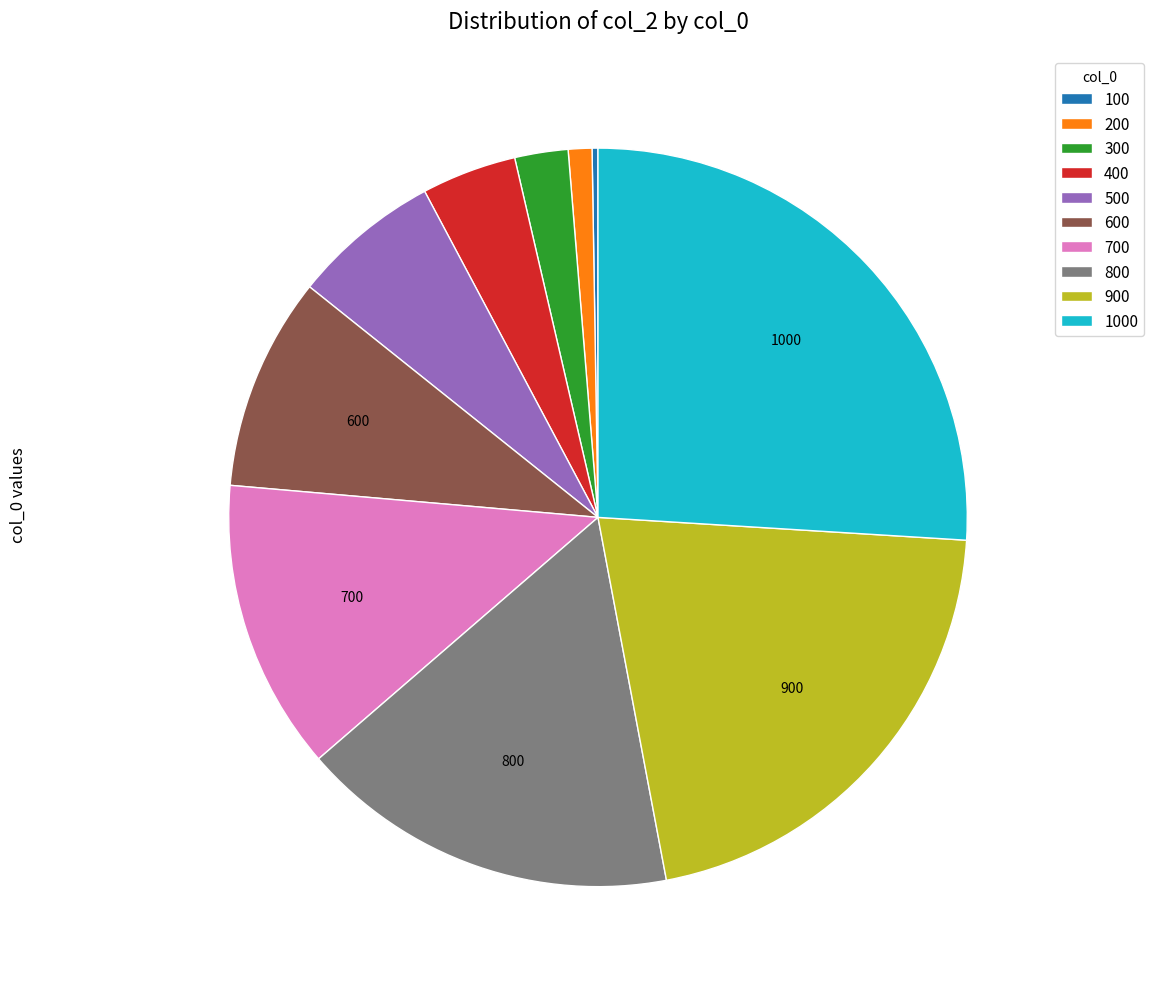

Does any single category account for the majority?

No